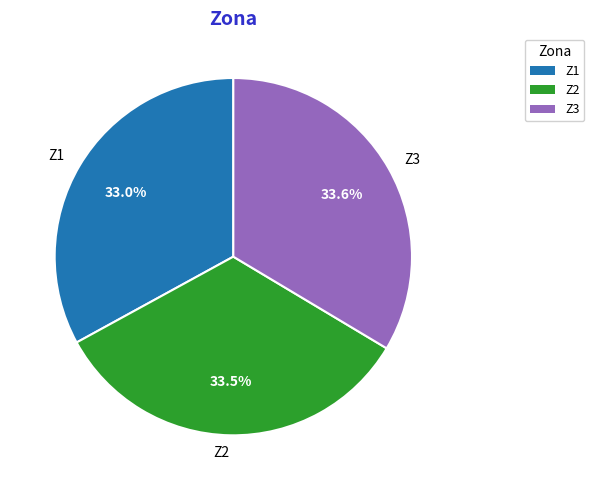

Combined, what portion of the pie is Z1 and Z3?

66.5%